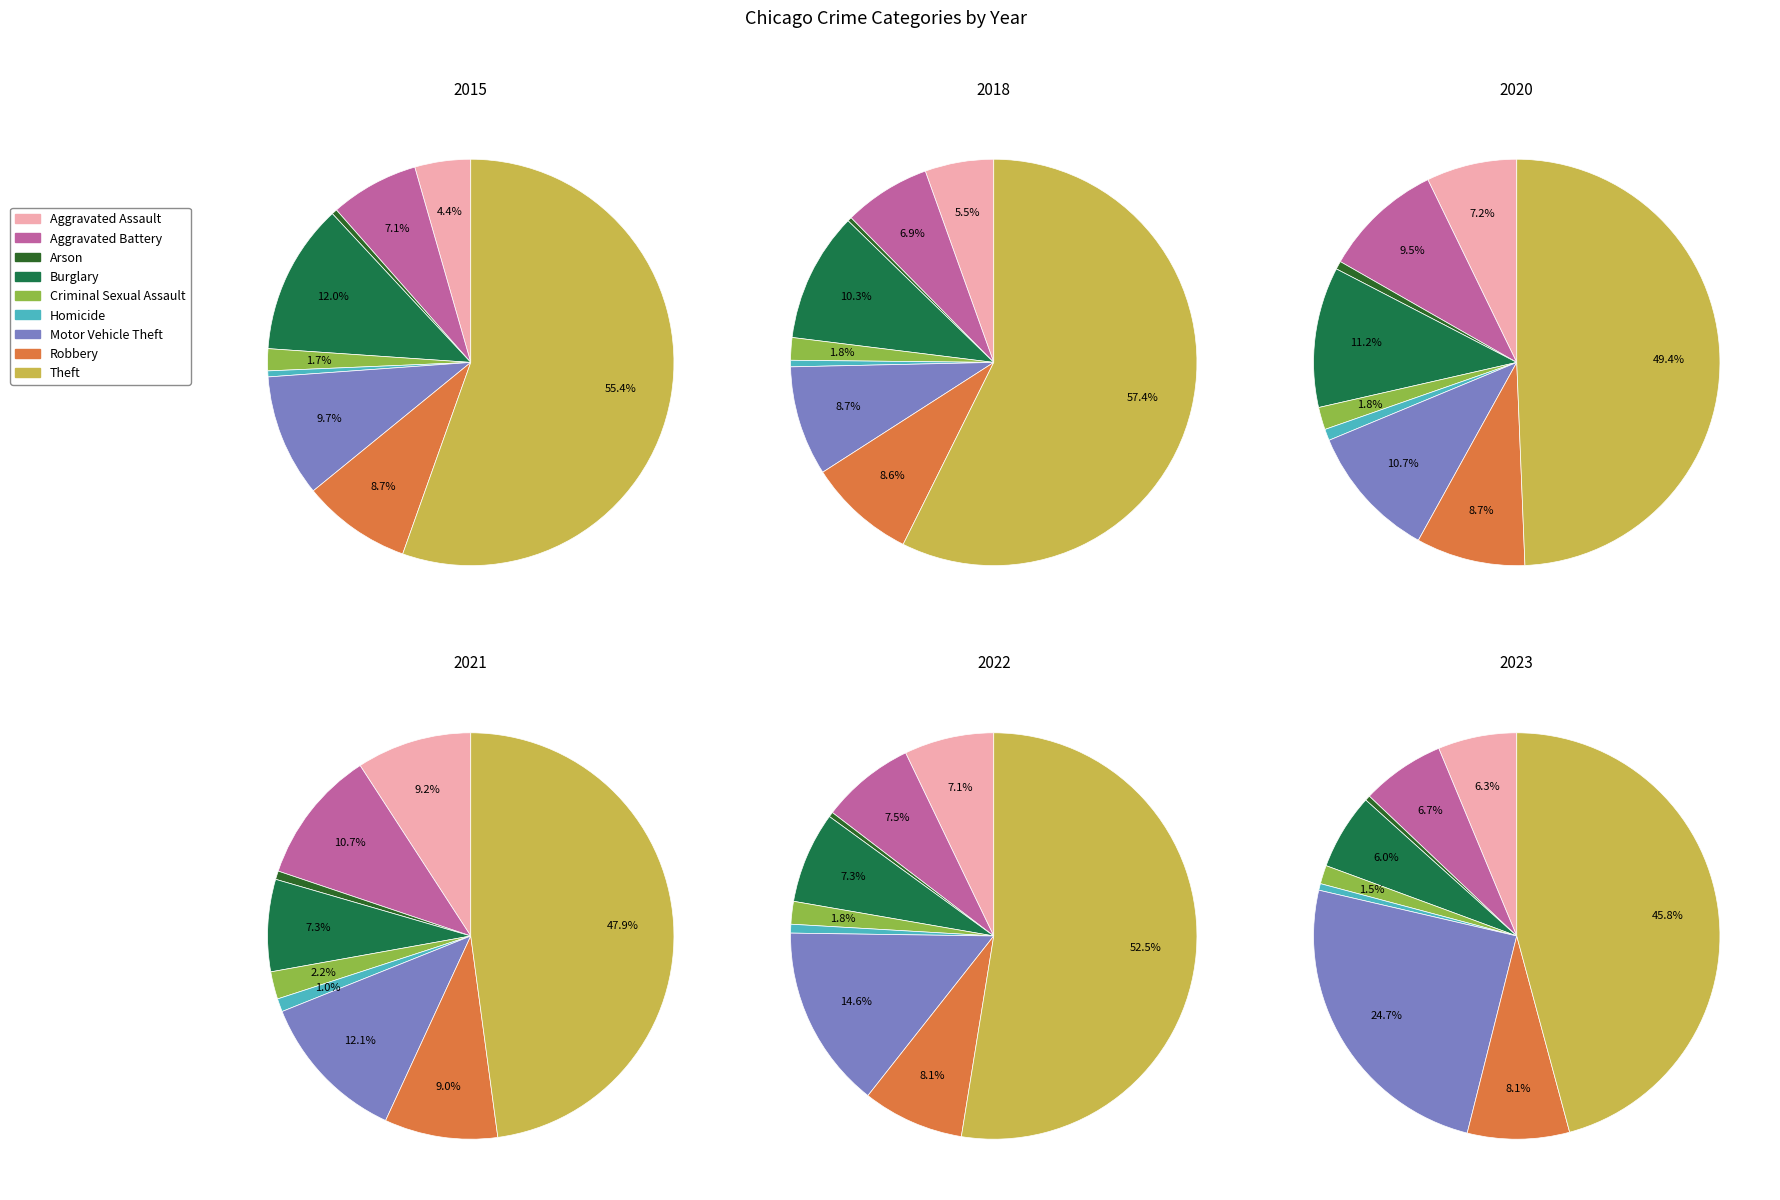

What portion of the pie excludes Homicide?

99.5%